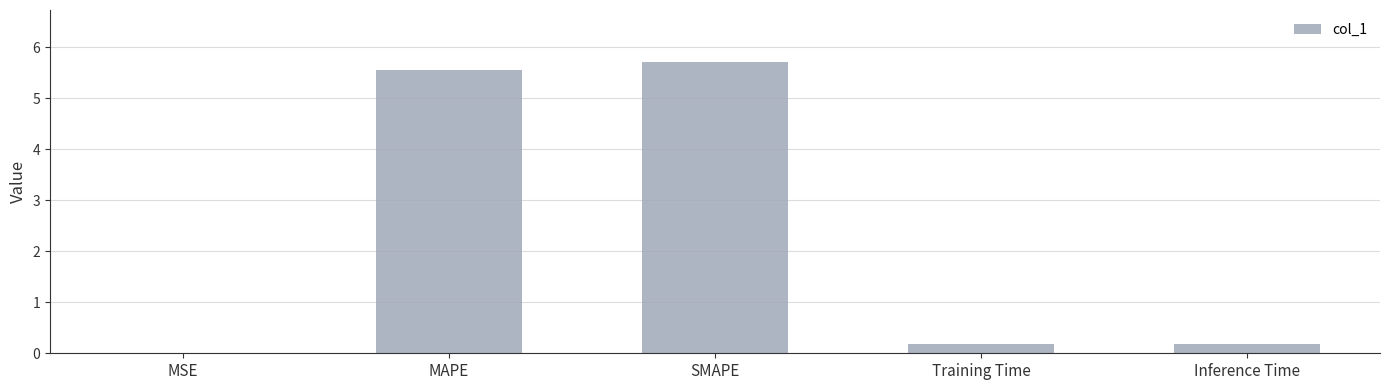

Between MAPE and Training Time, which is larger?

MAPE